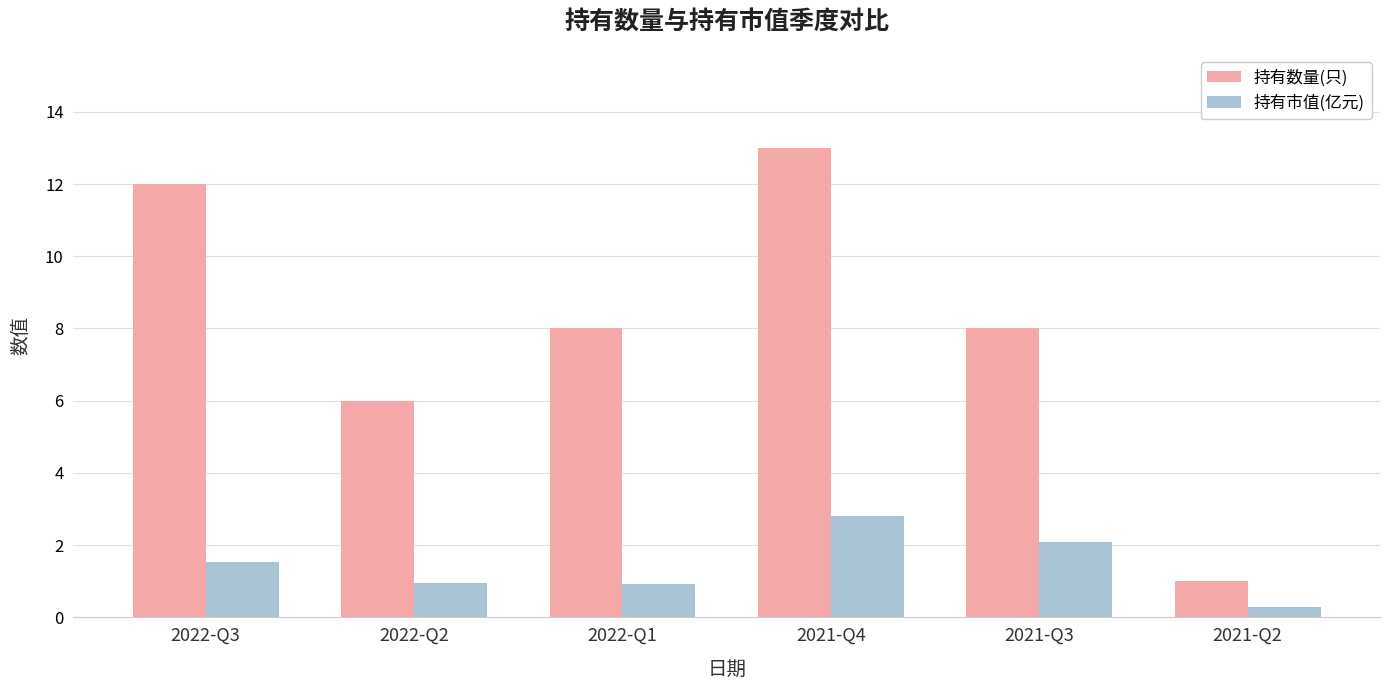

What is the maximum value for 持有数量(只)?

13.0